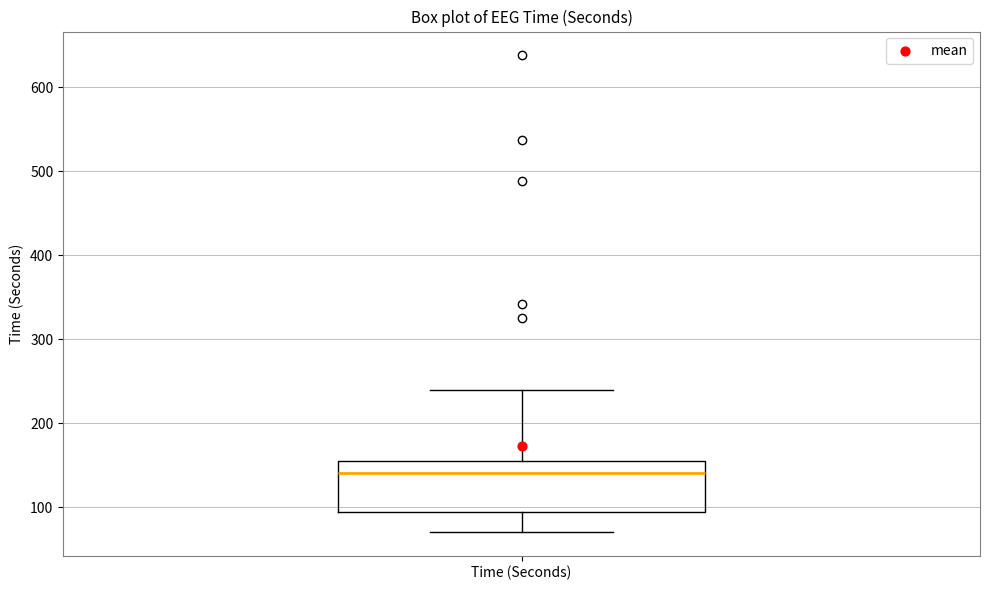

Transcribe this box plot: give where the median line is, the range the box spans, and where the two whiskers end, as read against the y-axis. The values are not printed on the chart, so give them approximately, as read against the axis.

median 140, box 90 to 150, whiskers 70 to 240